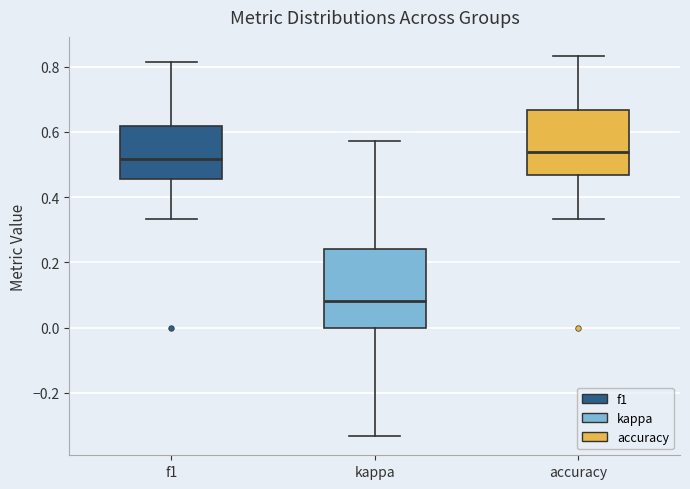

Reading left to right, read every box against the y-axis: the position of its median line, the range the box covers, and the ends of its whiskers. The values are not printed on the chart, so give them approximately, as read against the axis.

f1: median 0.52, box 0.46 to 0.62, whiskers 0.34 to 0.82
kappa: median 0.08, box 0.00 to 0.24, whiskers -0.34 to 0.58
accuracy: median 0.54, box 0.46 to 0.66, whiskers 0.34 to 0.84